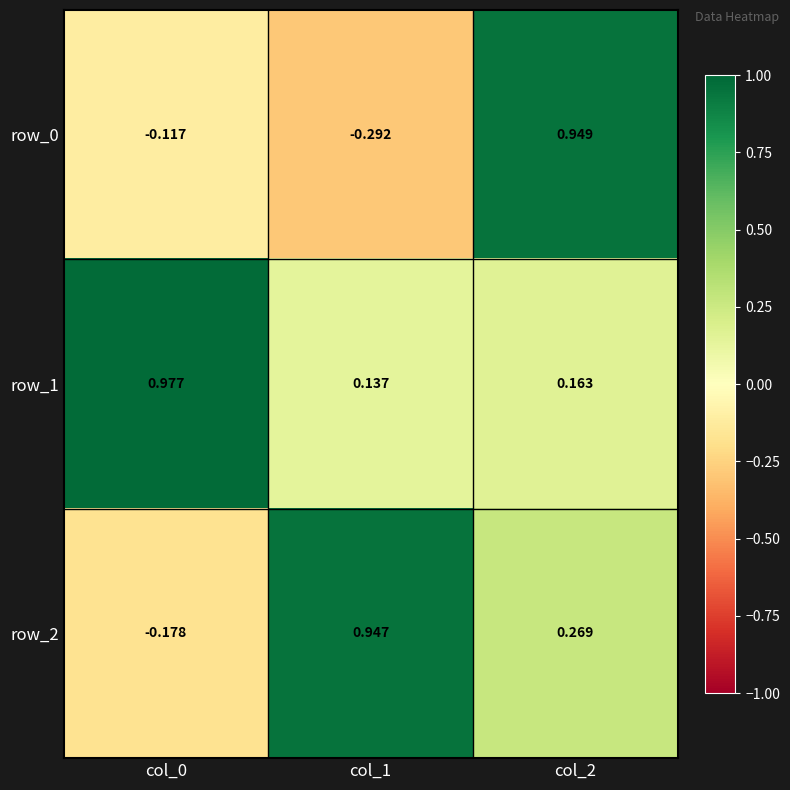

Which series has the largest total across all categories?

row_1